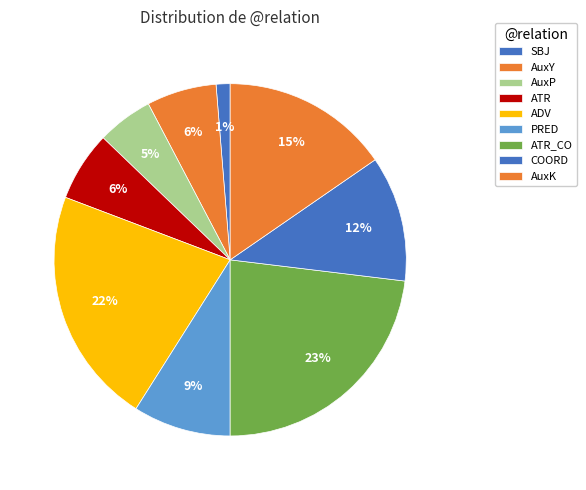

To the nearest percent, what is the average slice percentage?

11%